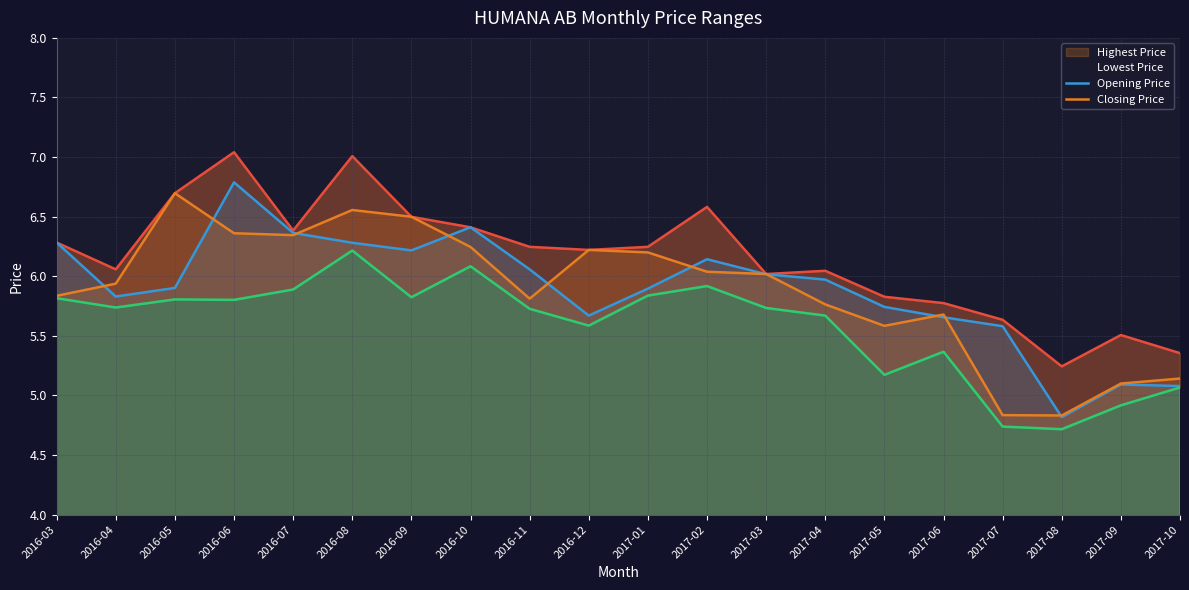

Is it true that Opening Price equals 3.3 at 2016-08?

False